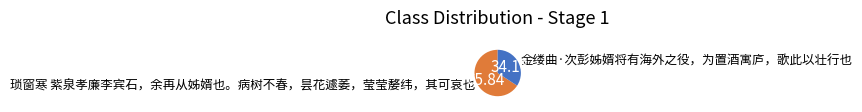

How many segments does this pie chart have?

2